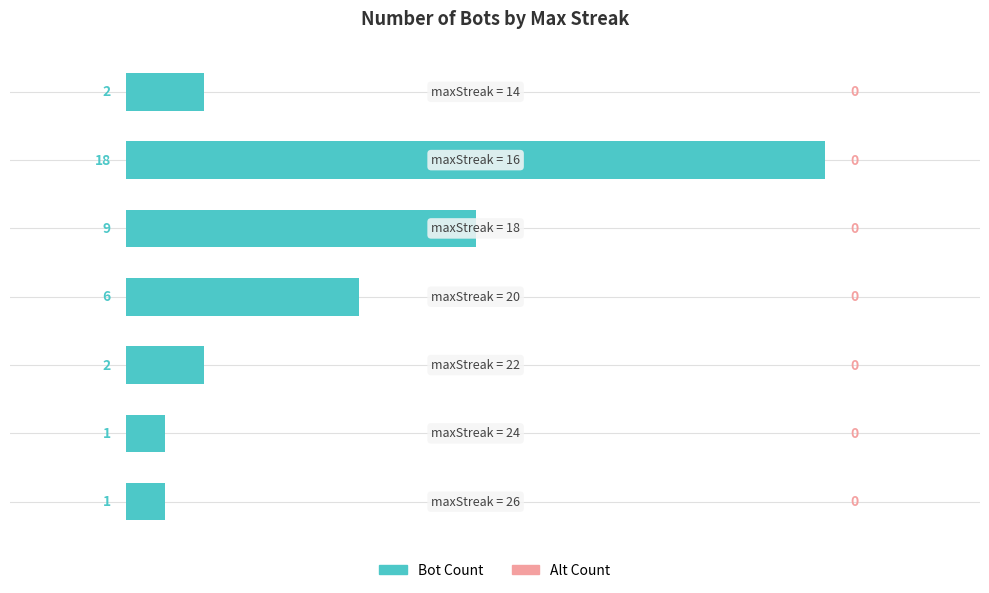

Reading bottom to top, transcribe all the data shown in this chart.

1	1	2	6	9	18	2